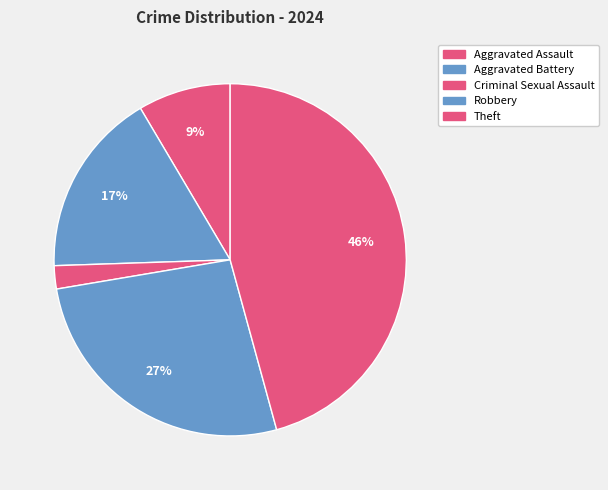

Does Aggravated Battery represent more than half of the total?

No